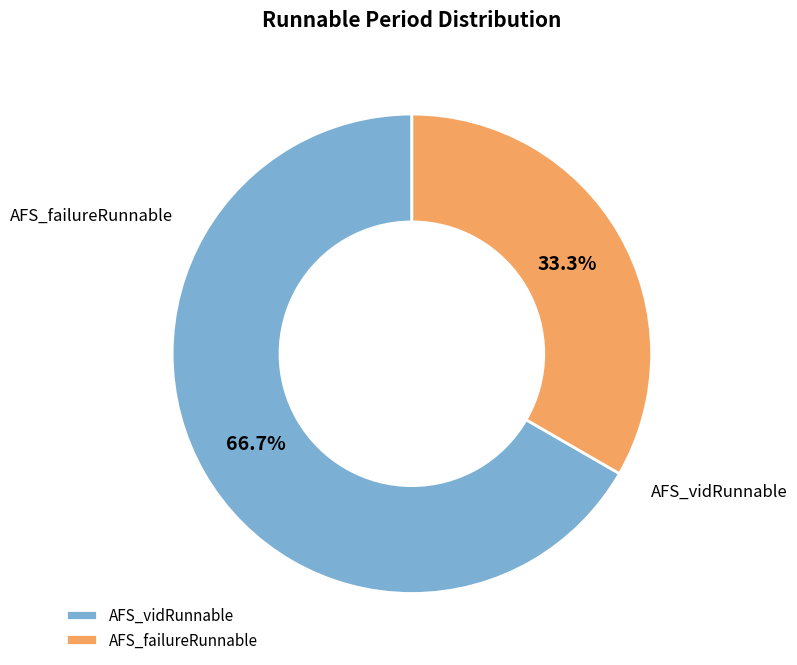

Is there any slice that represents more than half of the pie?

Yes